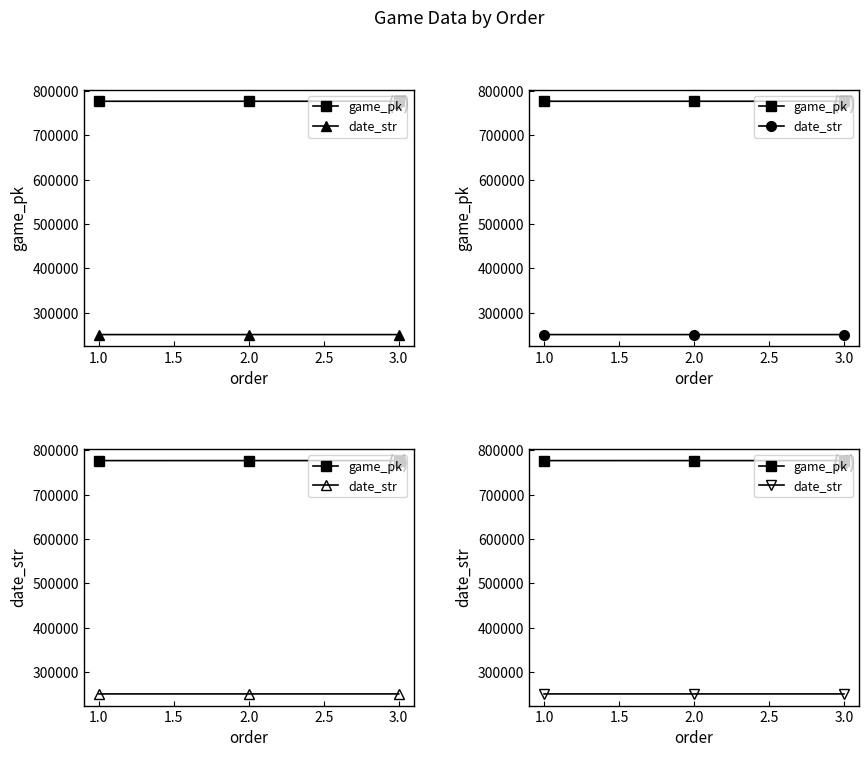

Which series has the largest total across all categories?

game_pk